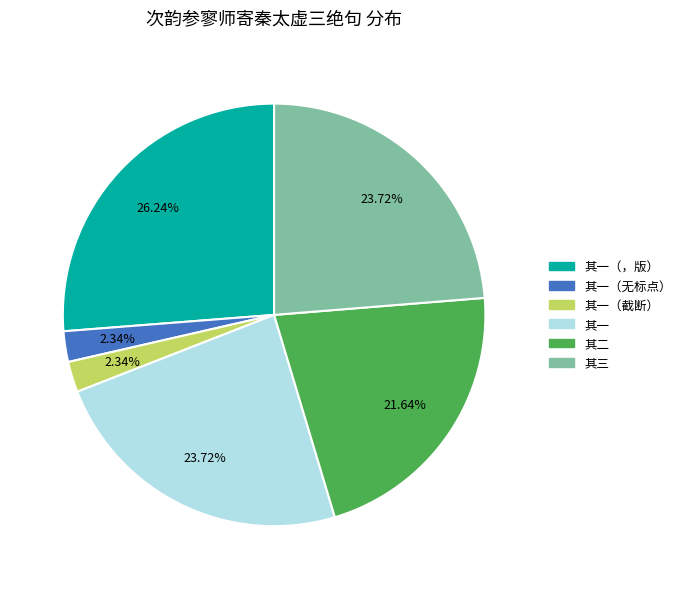

Is there a majority slice in this chart?

No